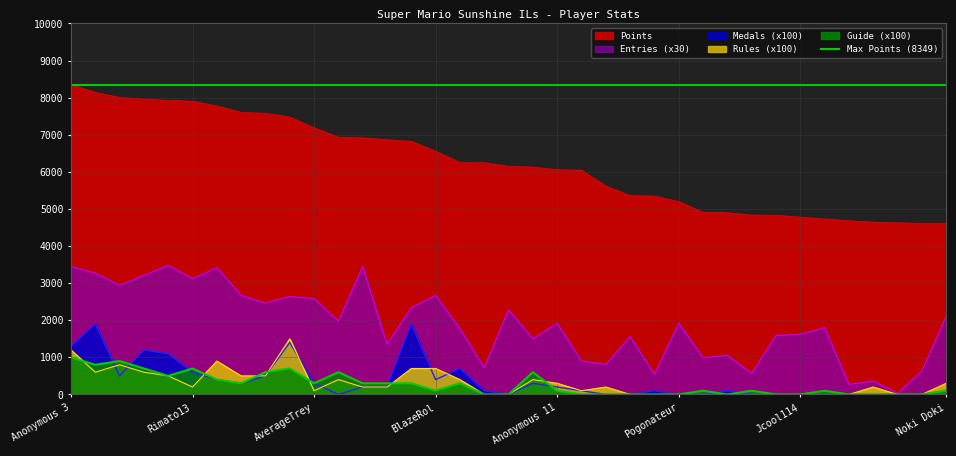

What is the spread (max minus min) of values at FoundYourGun?

7358